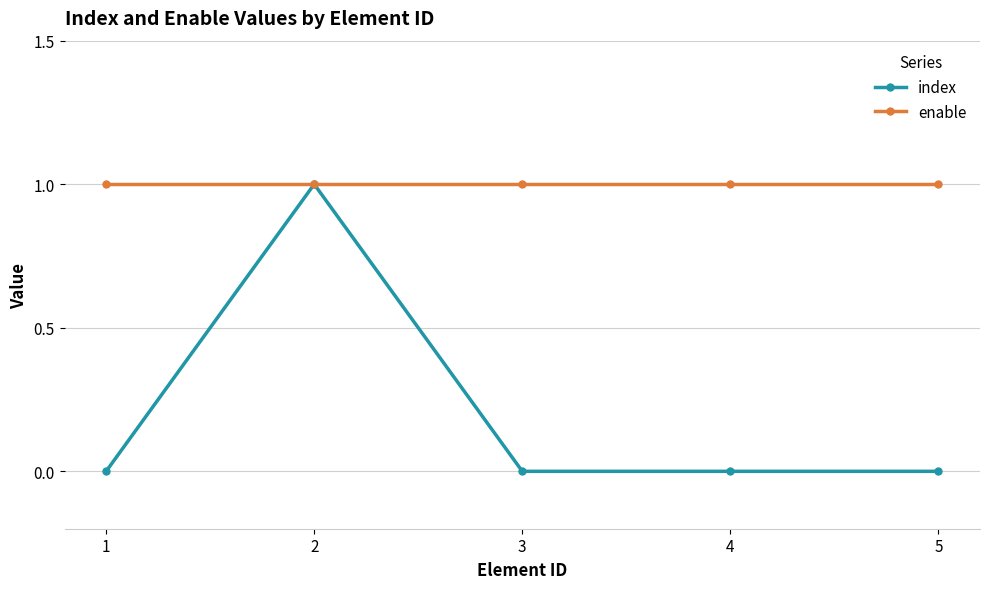

Rank the series at 4 from lowest to highest value.

index, enable